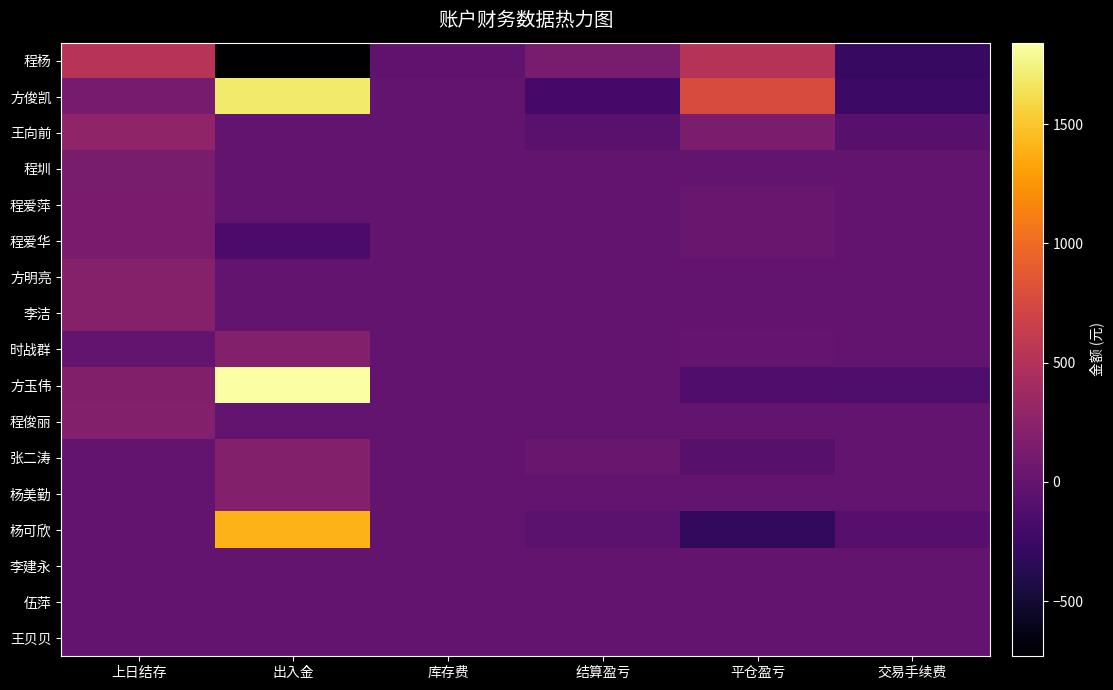

At which category is the sum across all series the highest?

出入金